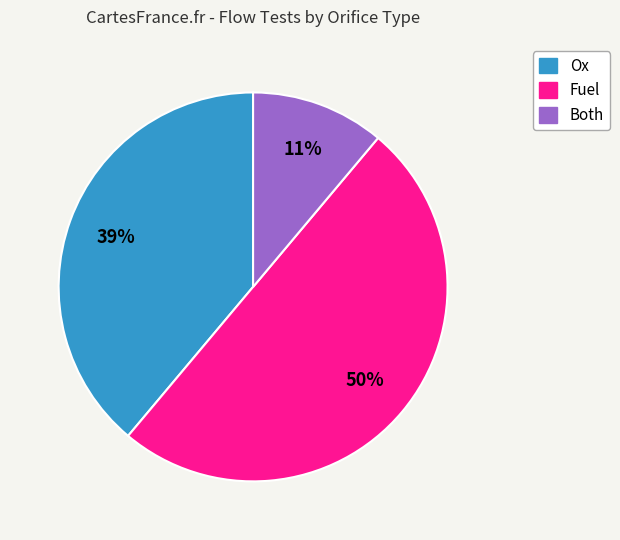

Is Ox the majority of the pie?

No